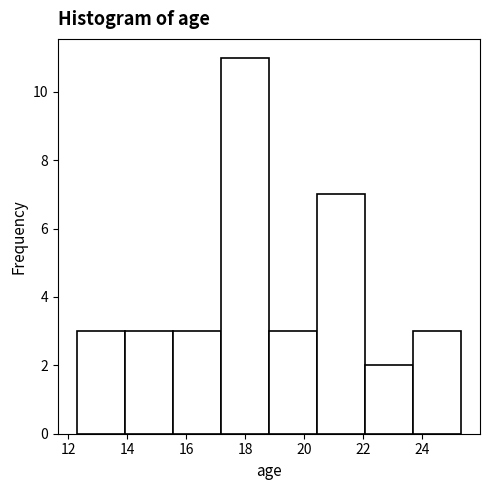

Reading left to right, transcribe this chart: for each bar, give the range it covers on the x-axis and its height. Neither the bar edges nor the heights are printed on the chart, so give them approximately, as read against the axes.

12.4 to 14.0: 3
14.0 to 15.6: 3
15.6 to 17.2: 3
17.2 to 18.8: 11
18.8 to 20.4: 3
20.4 to 22.0: 7
22.0 to 23.6: 2
23.6 to 25.4: 3